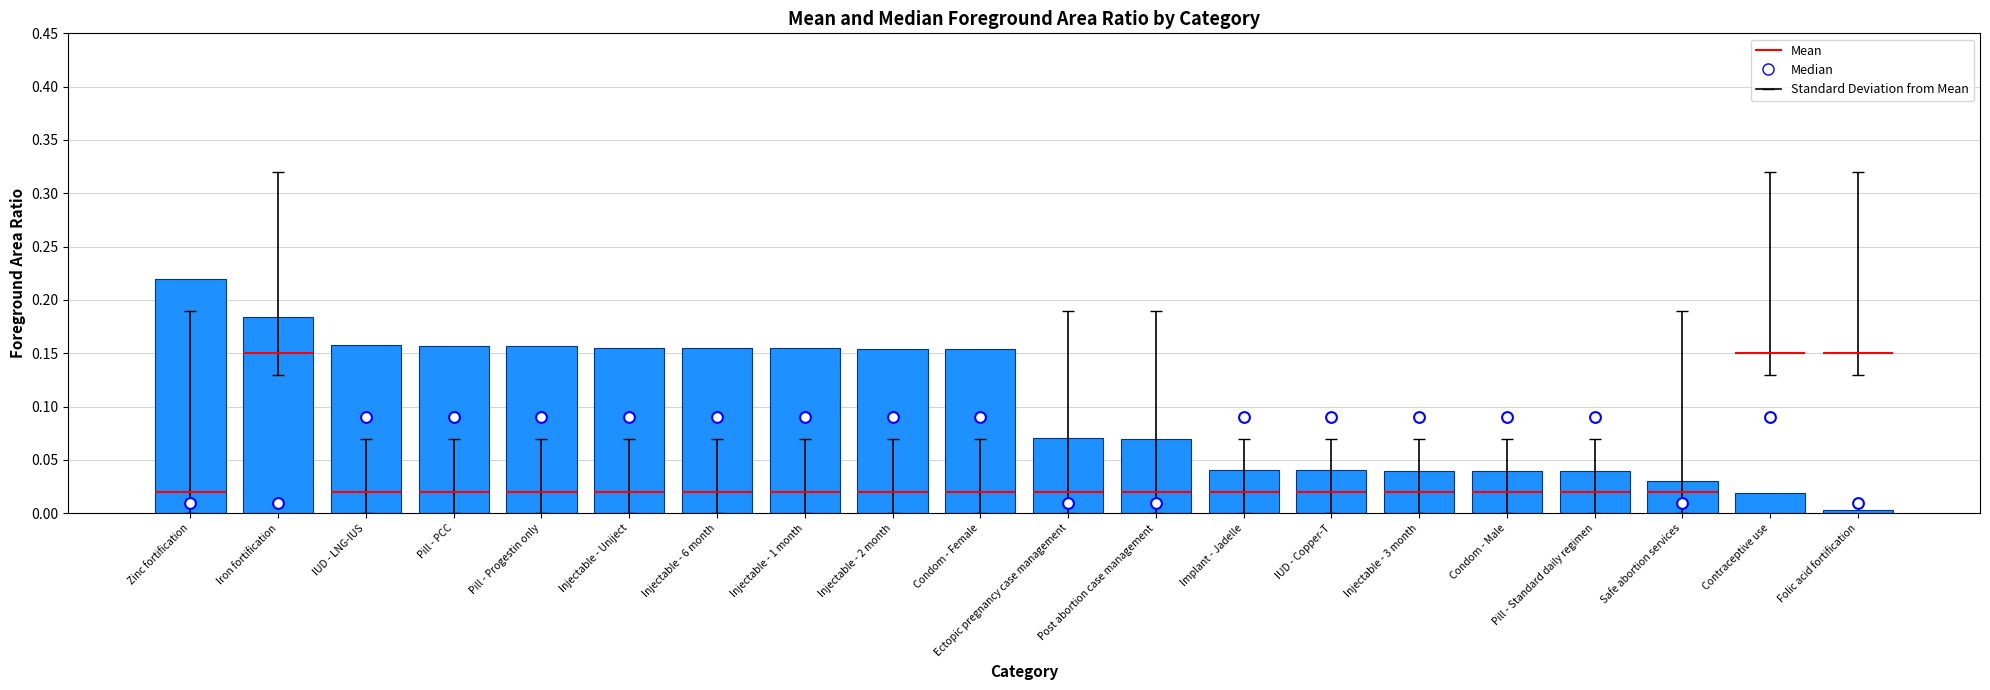

Which series has the largest total across all categories?

Bar